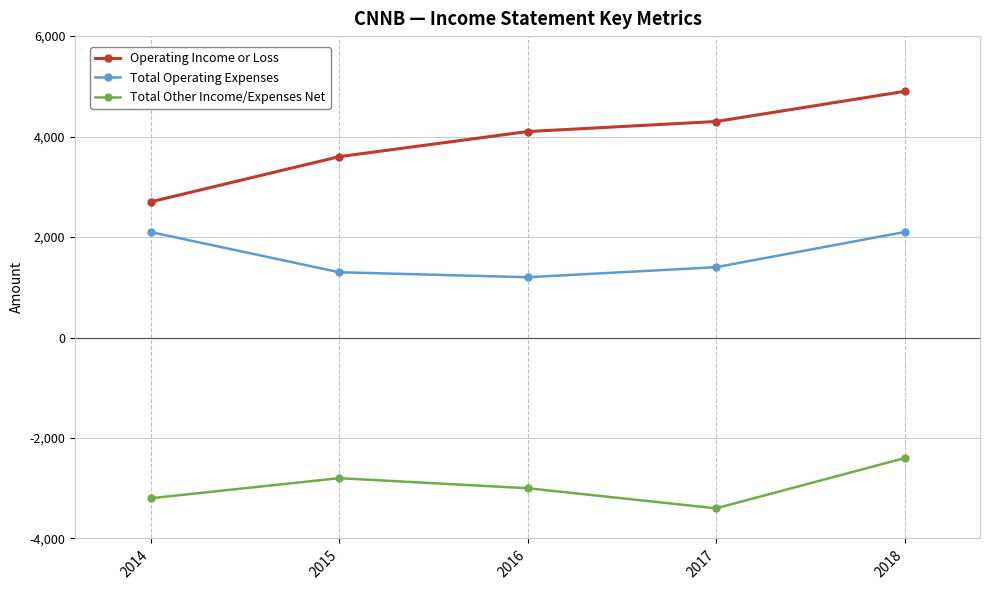

How many data points does each series have?

5